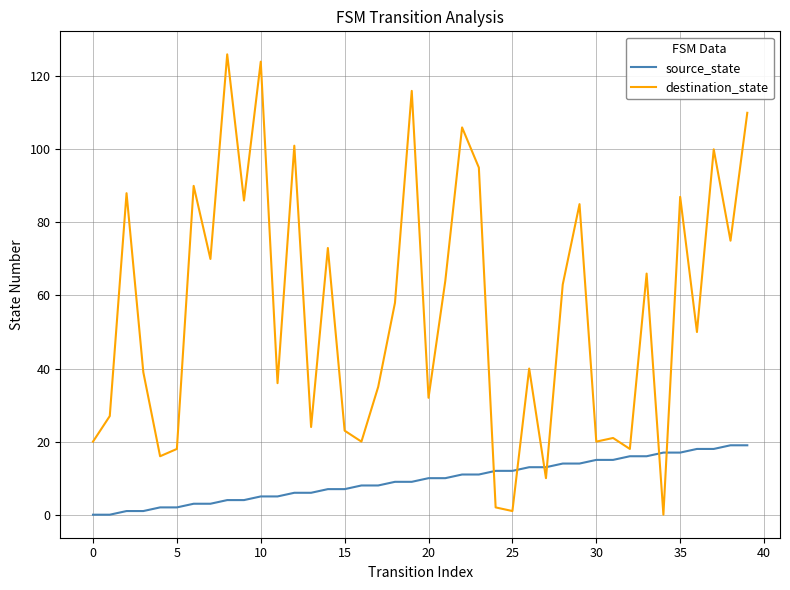

Which series ends up on top after the final intersection of source_state and destination_state?

destination_state